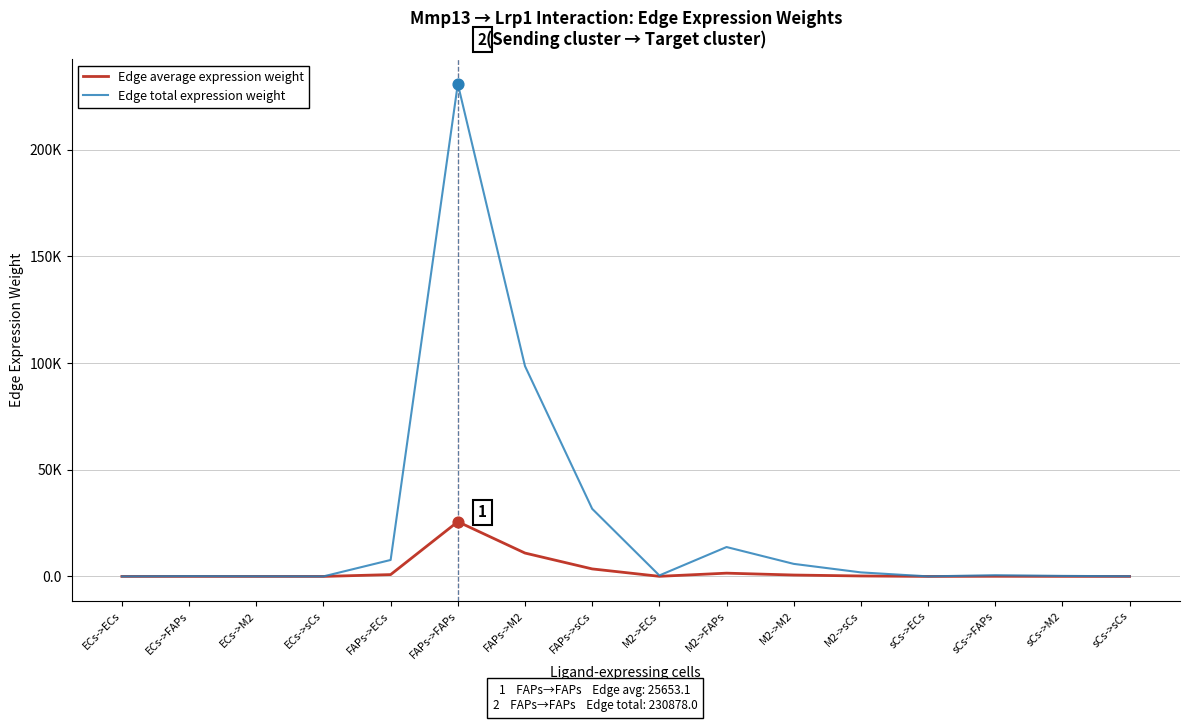

At which category is the sum across all series the highest?

FAPs->FAPs